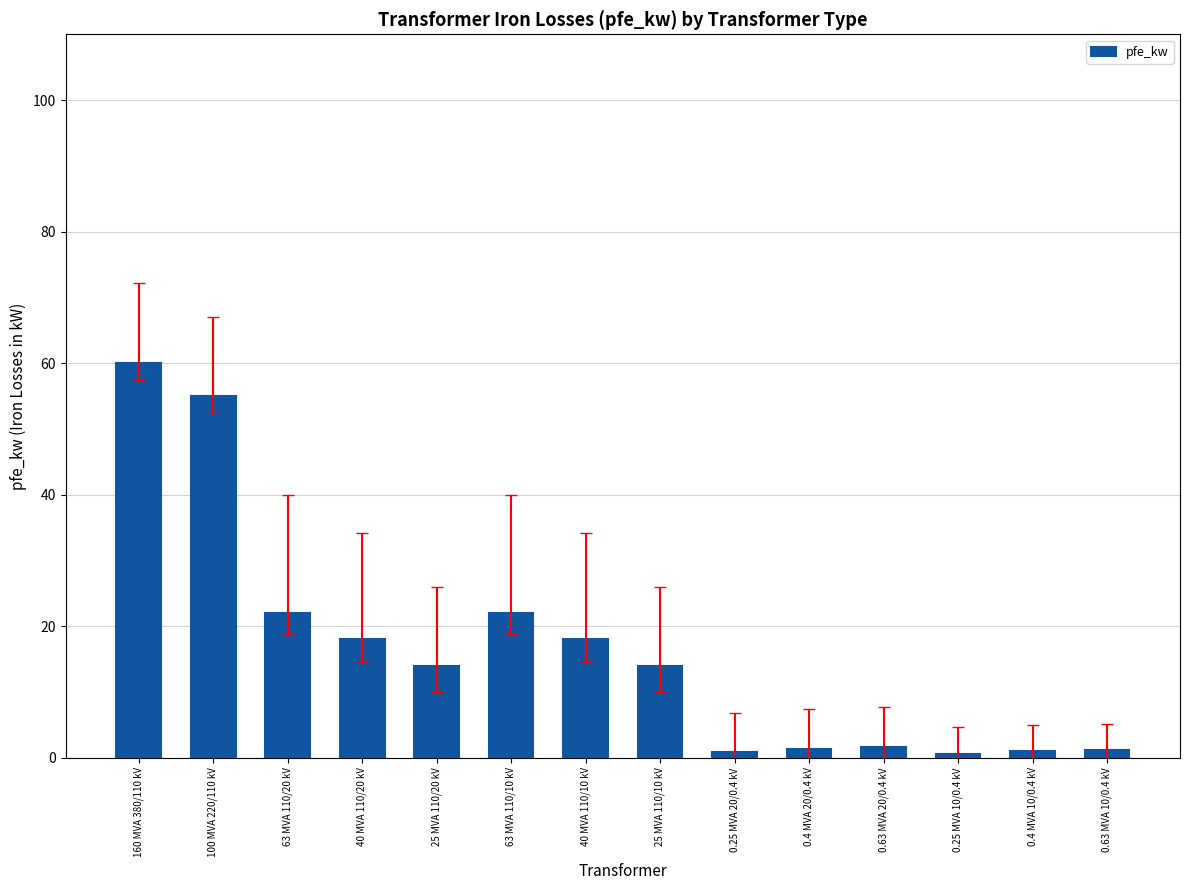

What position from the right is 40 MVA 110/20 kV?

11